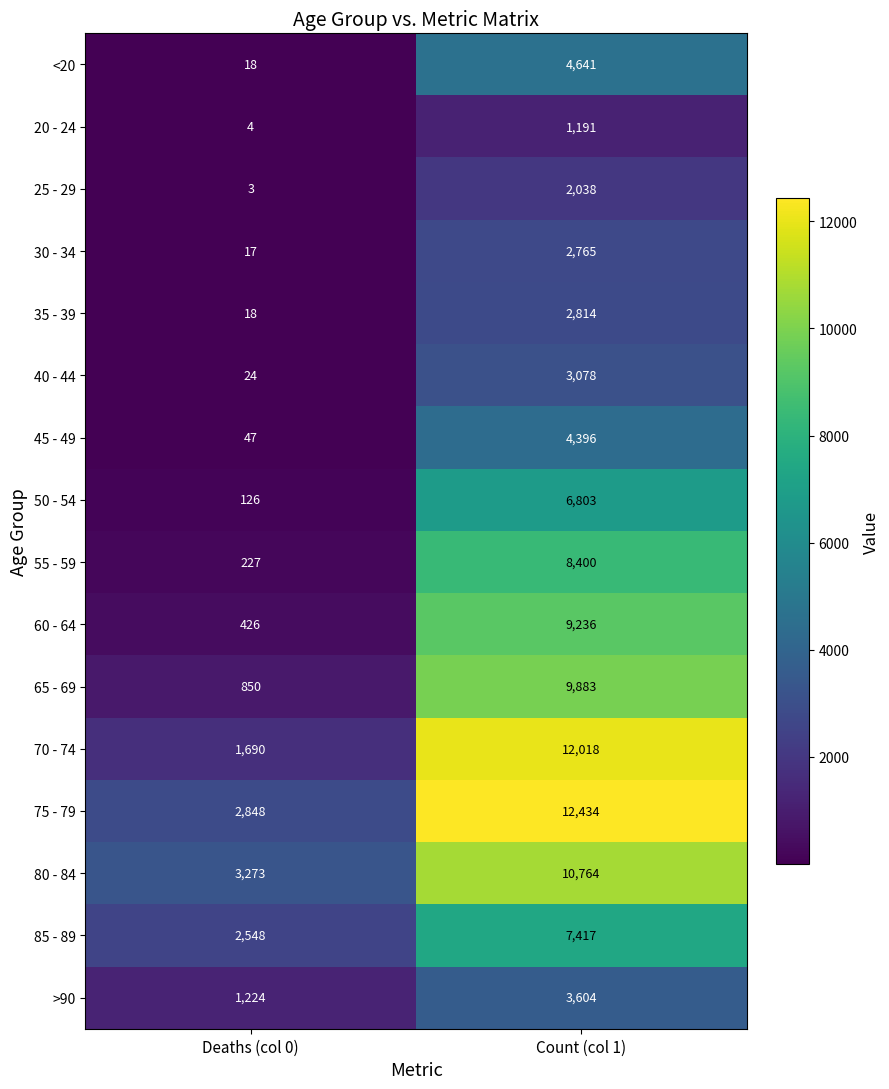

Which label corresponds to the largest value in the chart?

Count (col 1)